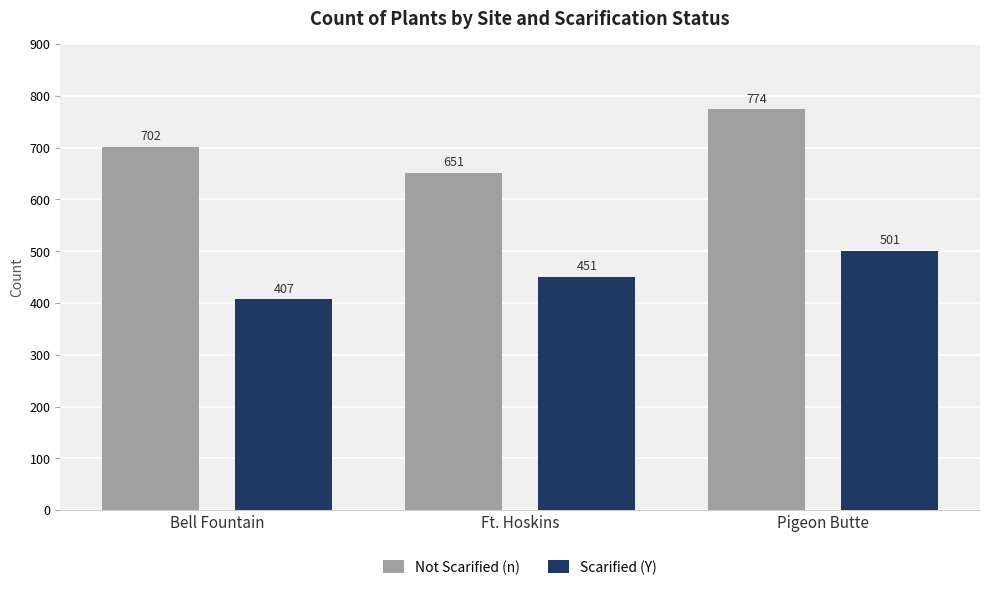

True or false: Scarified (Y) has a value of 451 at Ft. Hoskins.

True